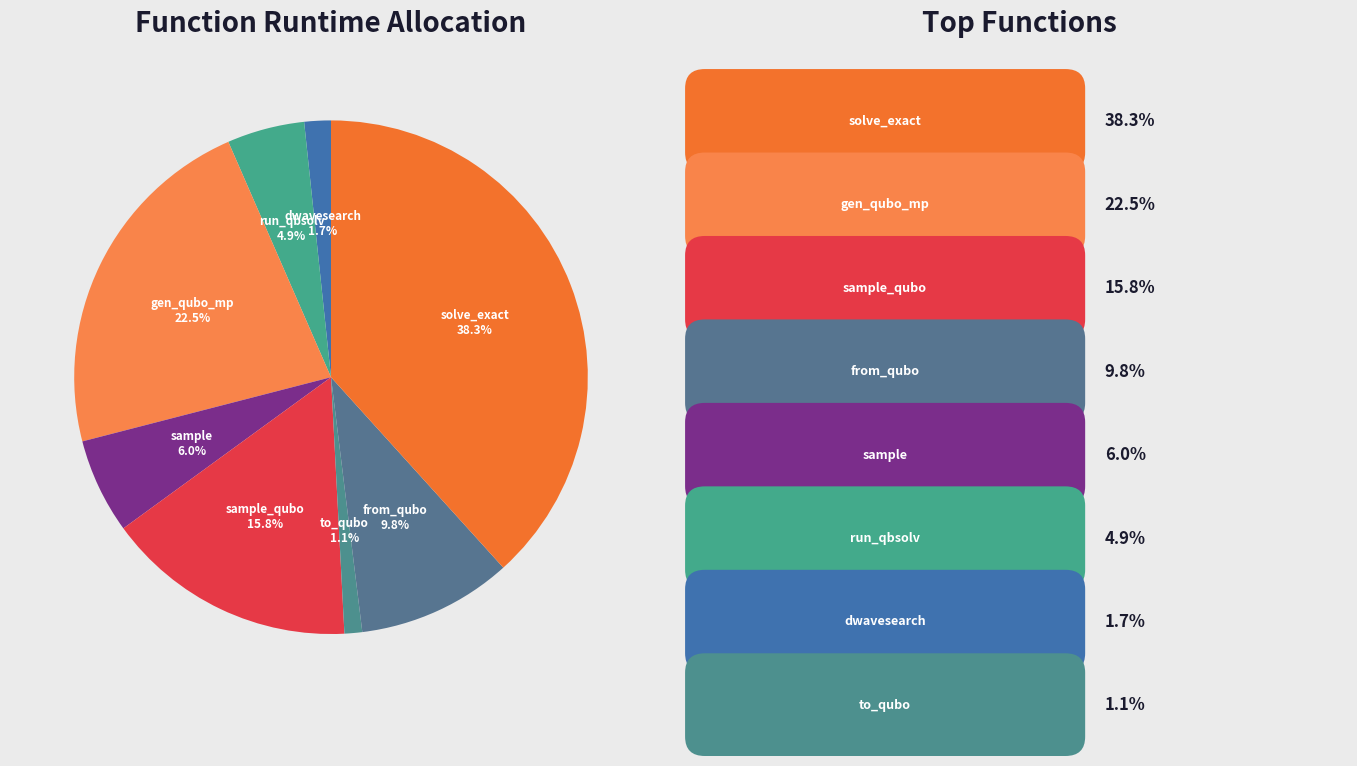

How many segments does this pie chart have?

8